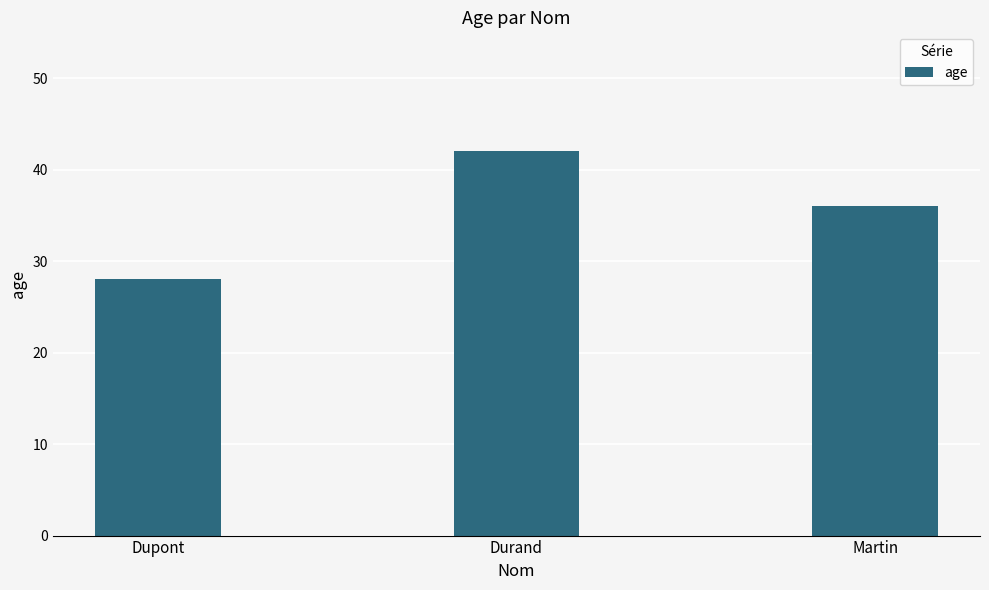

Reading left to right, extract all data points from this chart.

Dupont=28	Durand=42	Martin=36